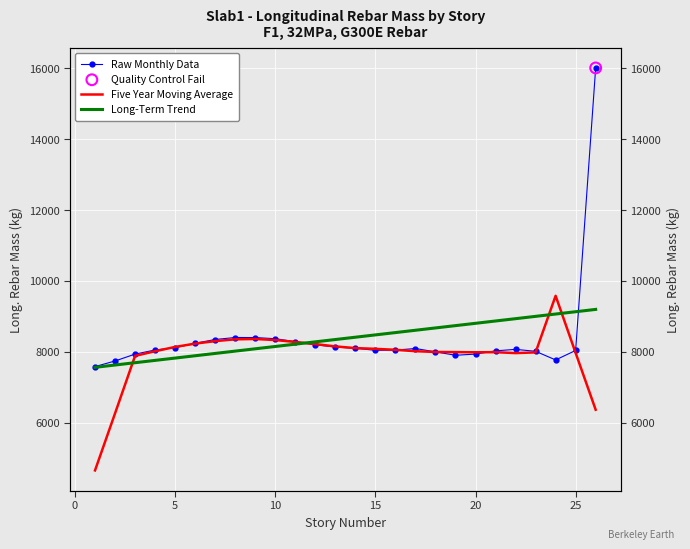

What is the total value across all series at 20?

24361.2